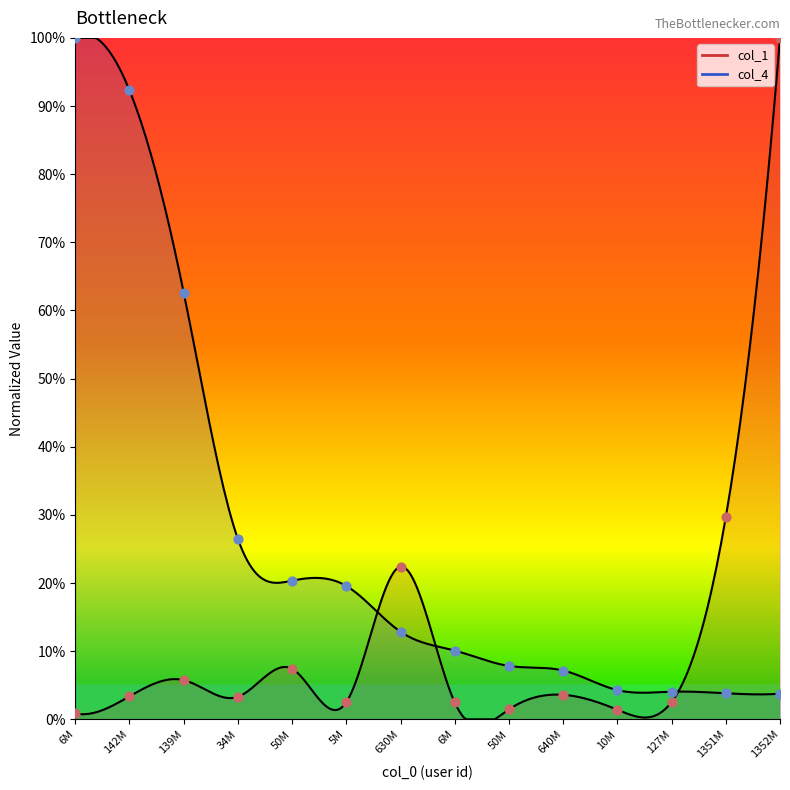

Is the value of col_4 at 630M greater than the value of col_1 at 6M?

Yes